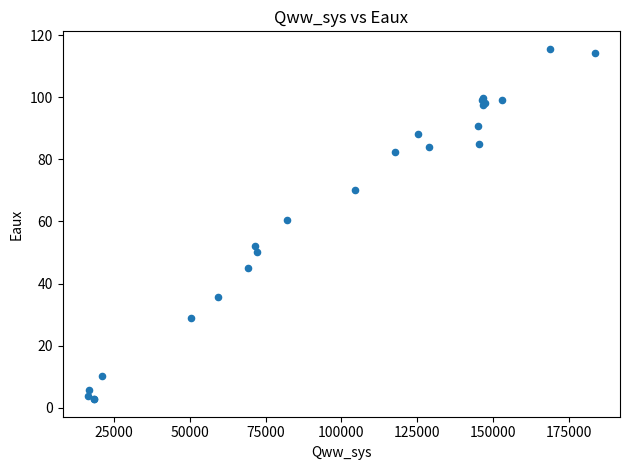

What Y value in the scatter plot is closest to 59?

60.4